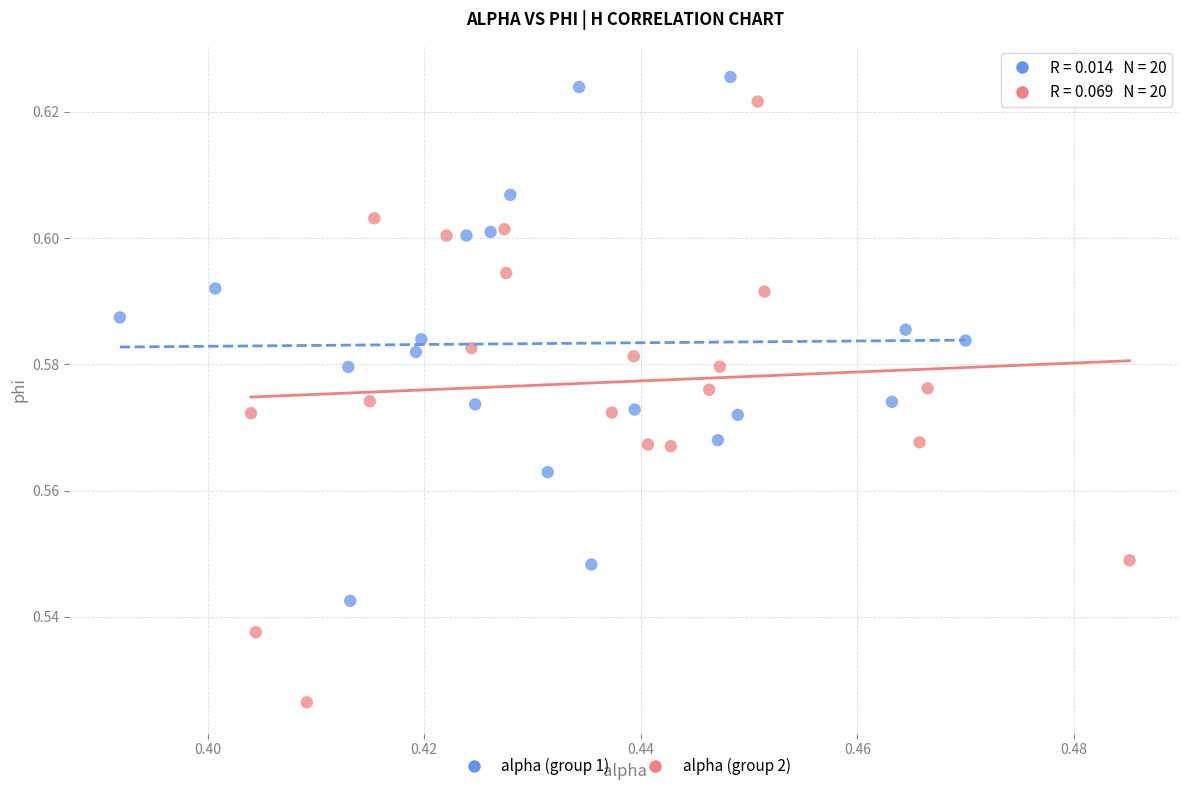

Which series contains the lowest Y value?

alpha (group 2)